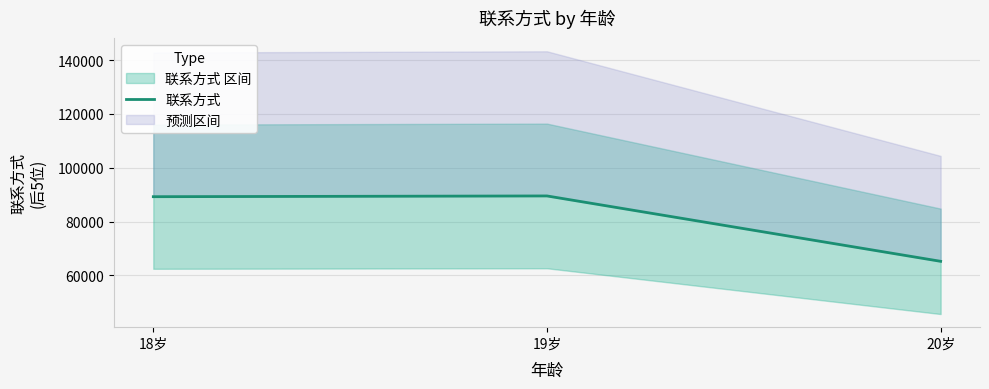

Reading left to right, transcribe all the data shown in this chart.

89245	89525	65247